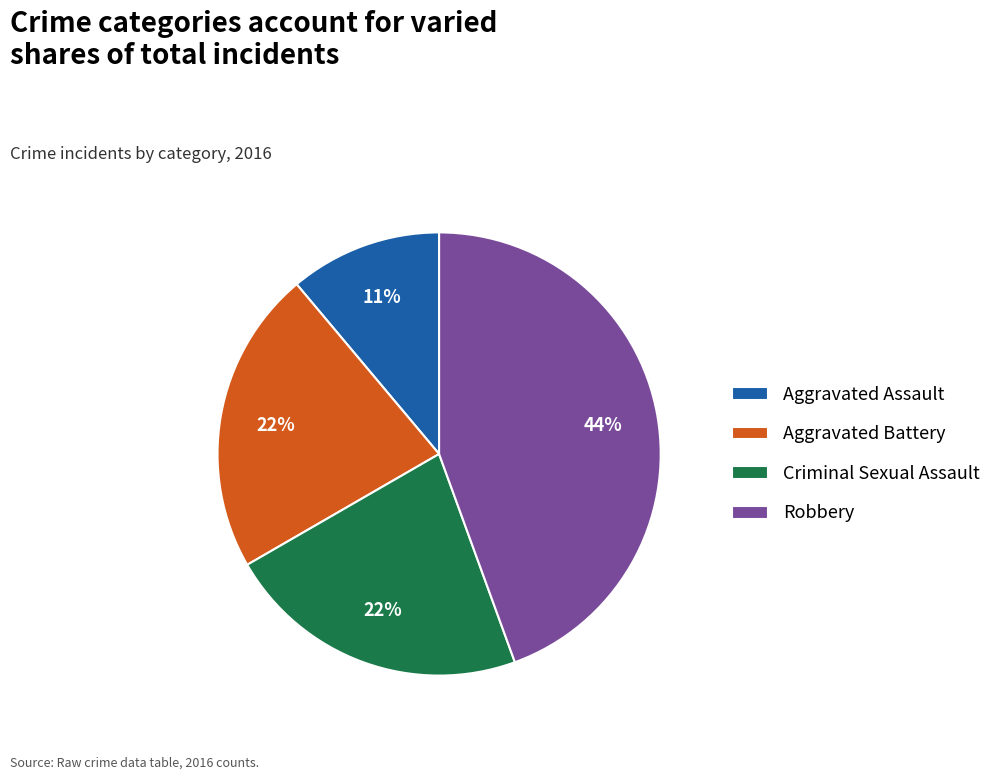

Approximately how many times larger is the value at Aggravated Battery compared to Aggravated Assault?

2.0